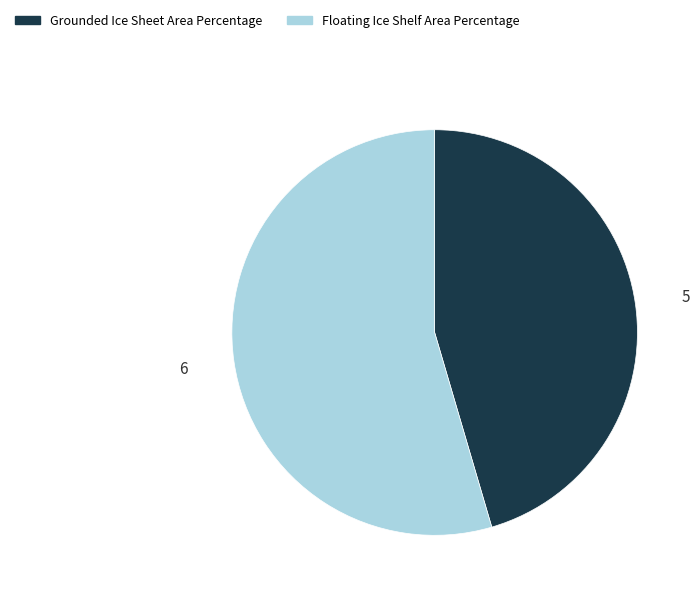

Rank the categories by value from highest to lowest.

Floating Ice Shelf Area Percentage, Grounded Ice Sheet Area Percentage